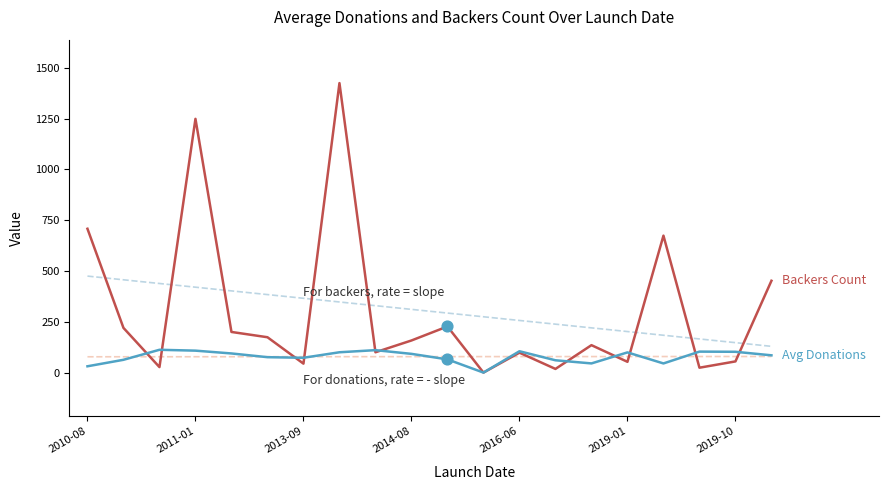

What is the maximum value shown in the chart?

1425.0